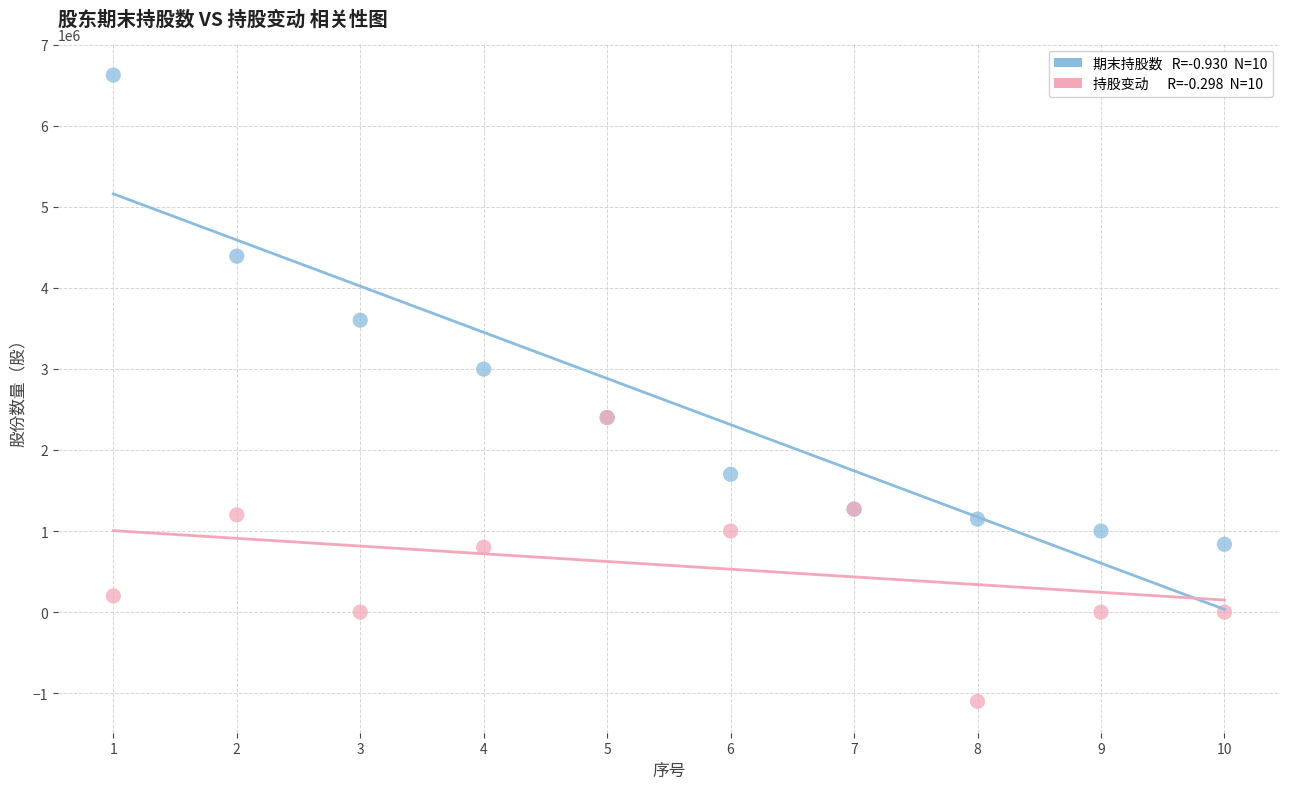

Across all series, what Y value is closest to 2761000?

2996625